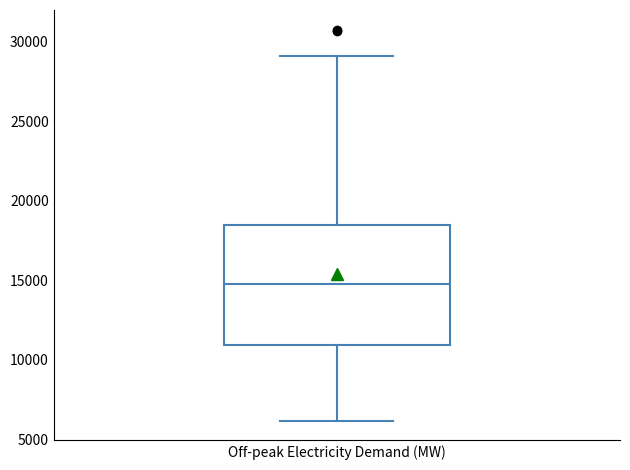

Transcribe this box plot: give where the median line is, the range the box spans, and where the two whiskers end, as read against the y-axis. The values are not printed on the chart, so give them approximately, as read against the axis.

median 15000, box 11000 to 18500, whiskers 6000 to 29000